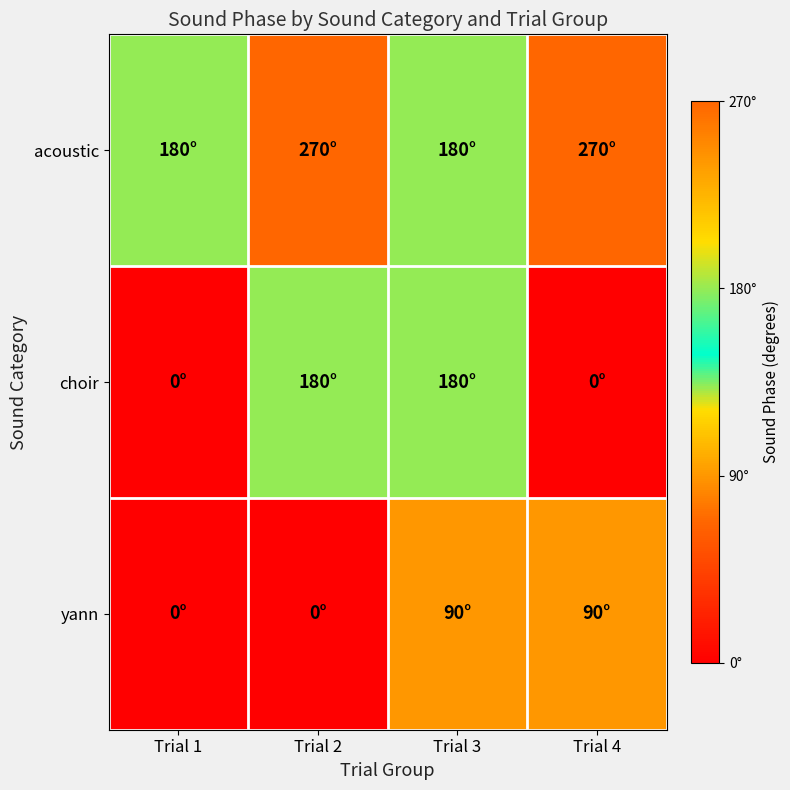

Reading left to right, what are all the values shown in this chart?

acoustic: Trial 1=180	Trial 2=270	Trial 3=180	Trial 4=270
choir: Trial 1=0	Trial 2=180	Trial 3=180	Trial 4=0
yann: Trial 1=0	Trial 2=0	Trial 3=90	Trial 4=90